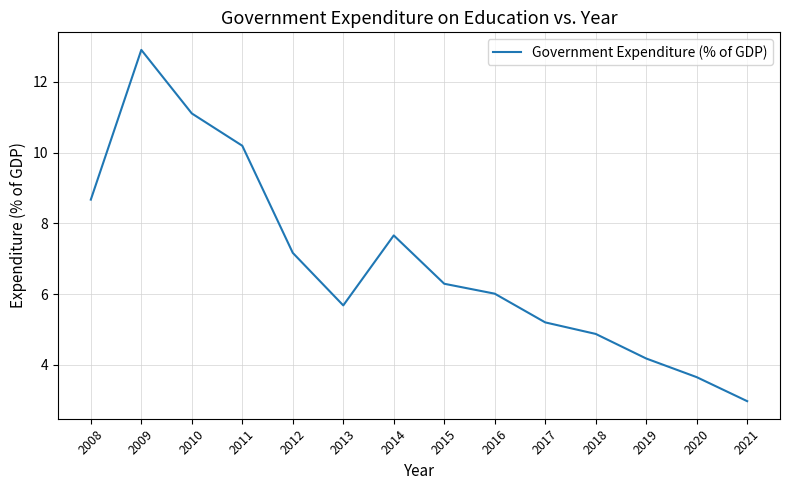

What is the difference between the maximum and minimum values?

9.9